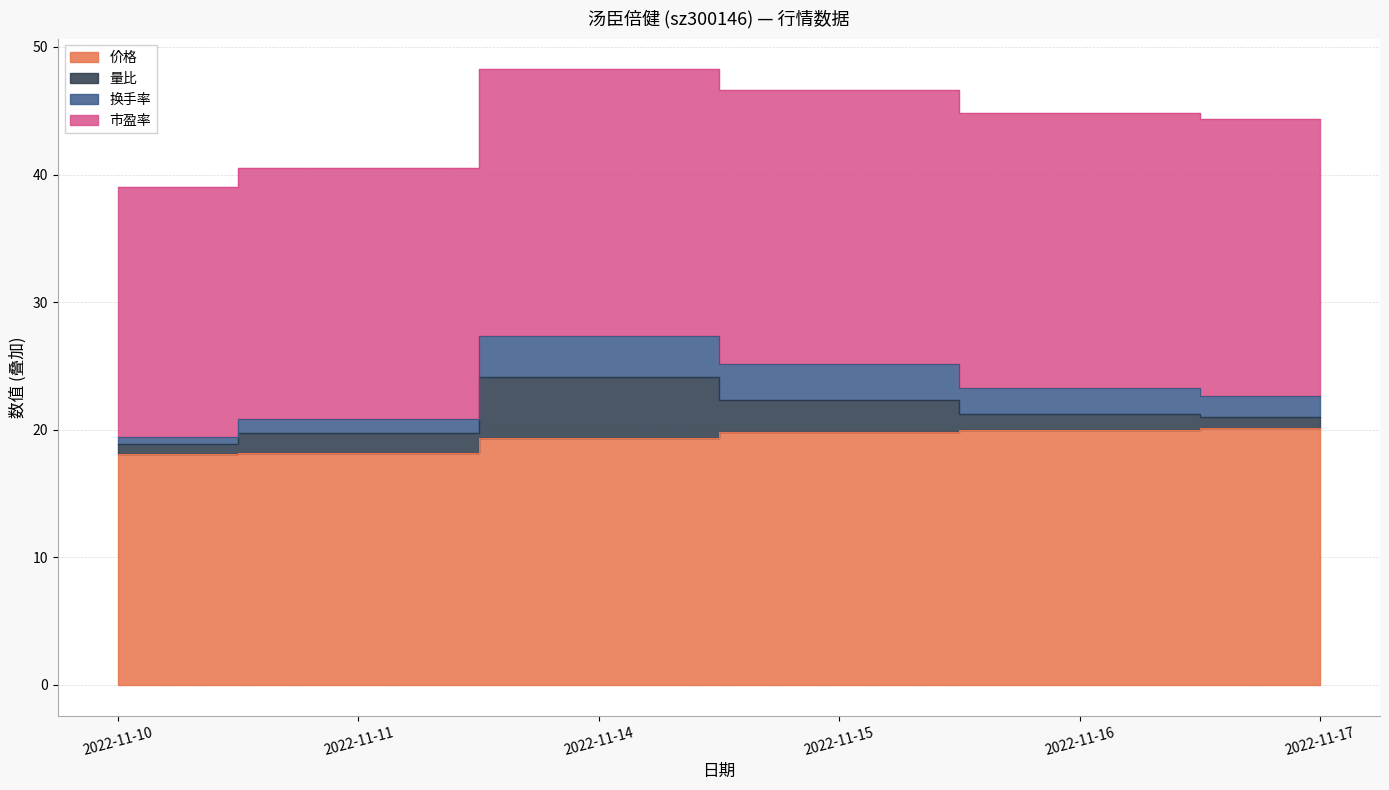

True or false: 价格 and 换手率 cross at least once.

False